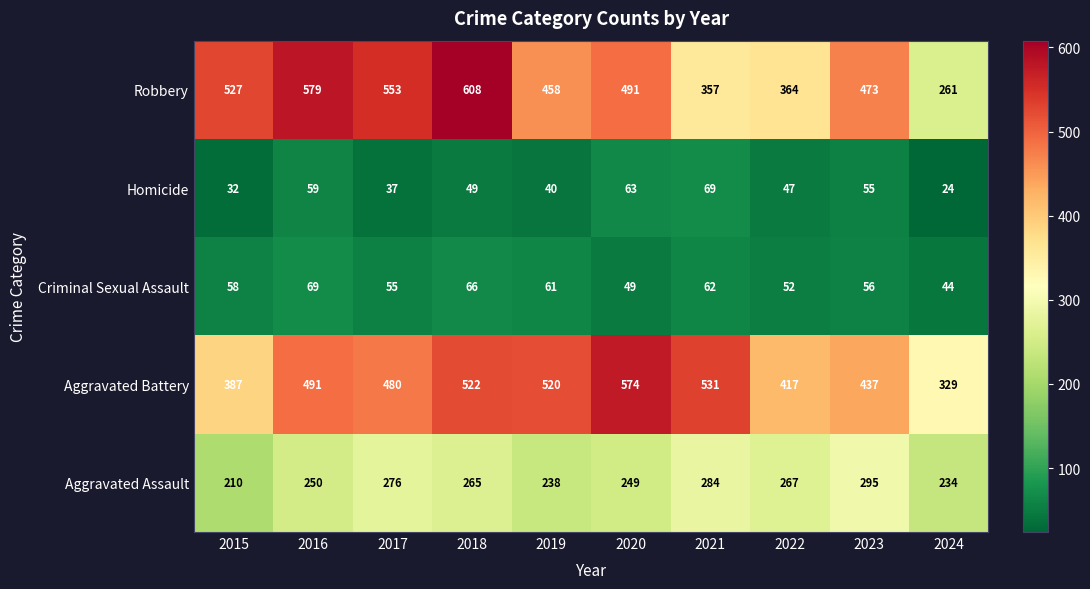

The Aggravated Battery series shows 262 at 2020. True or false?

False